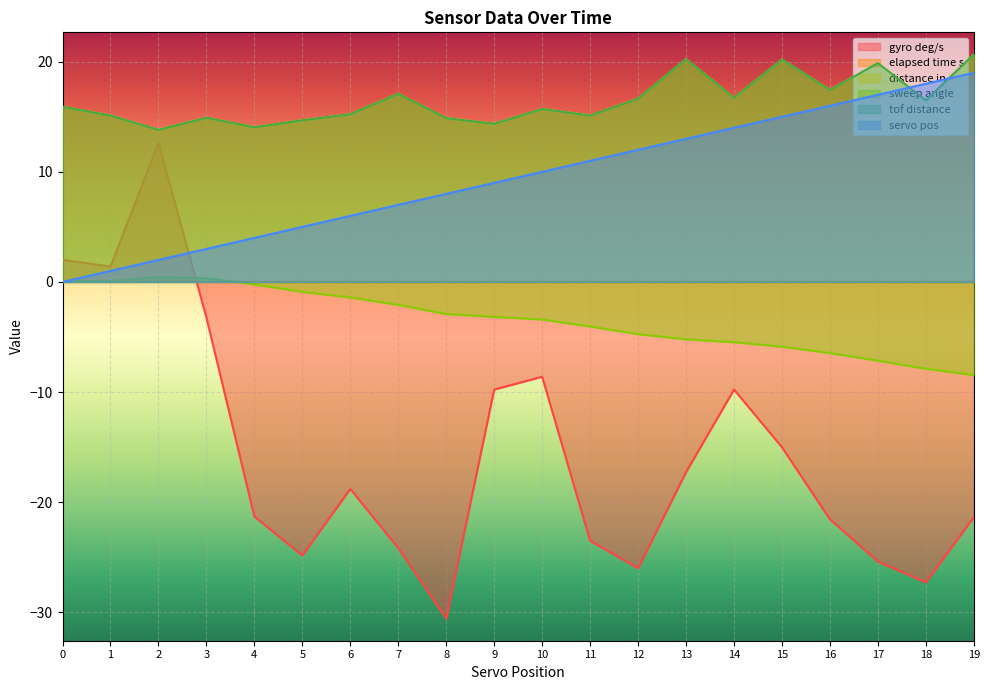

Where is the first local maximum for elapsed time s?

7